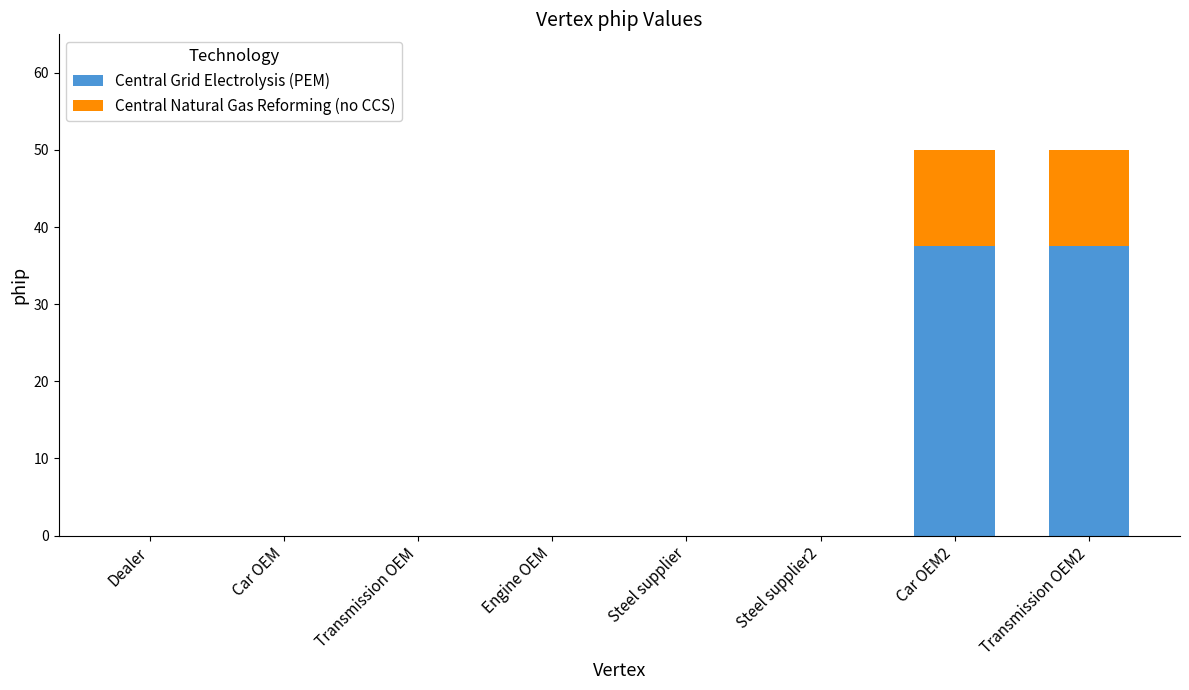

What is the highest value of the Central Grid Electrolysis (PEM) series?

37.5